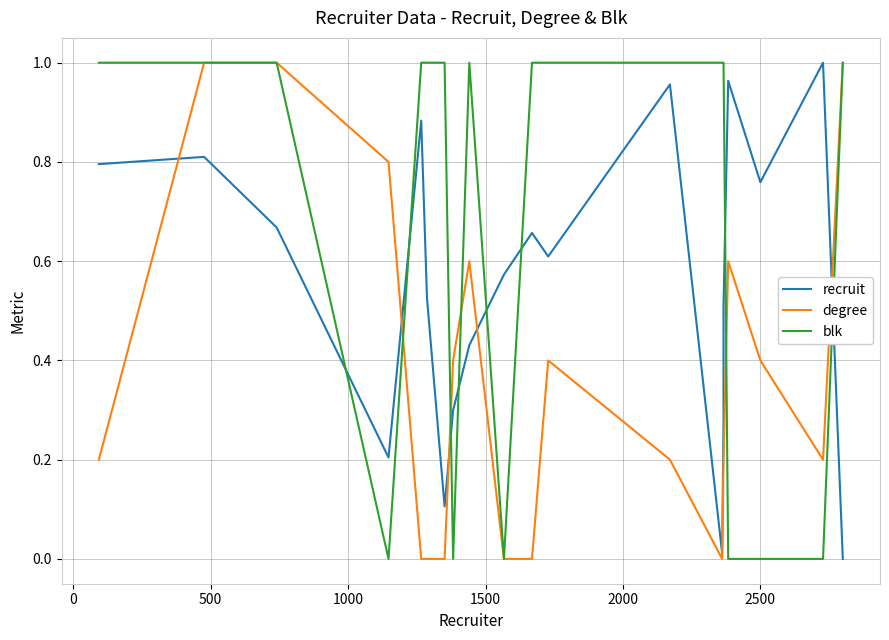

What are all the series names shown in the legend?

recruit, degree, blk